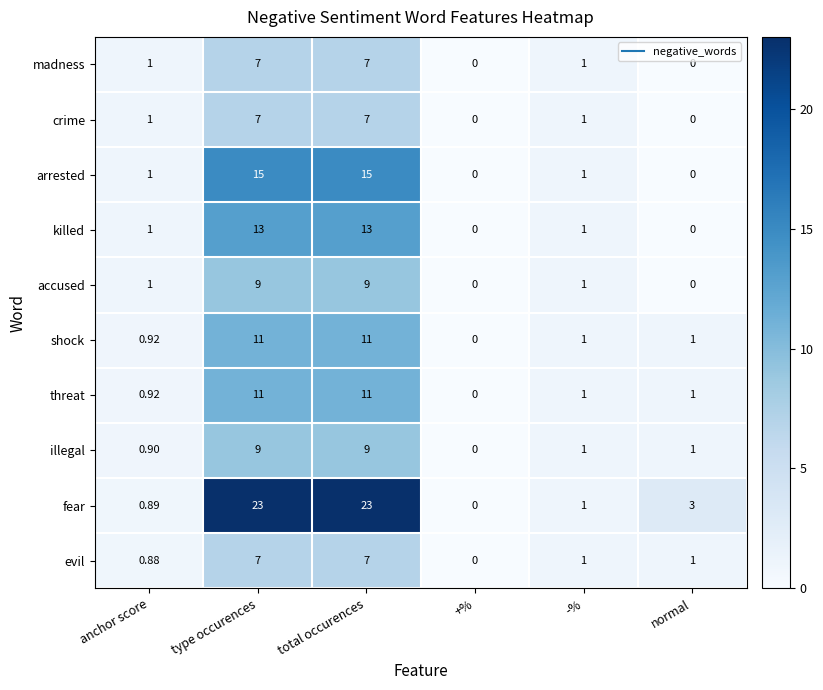

At how many categories does at least one series exceed 21?

2